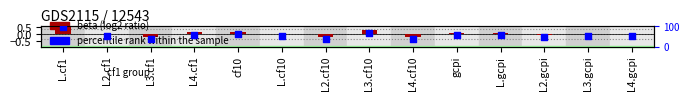

Which series has the largest total across all categories?

percentile rank within the sample